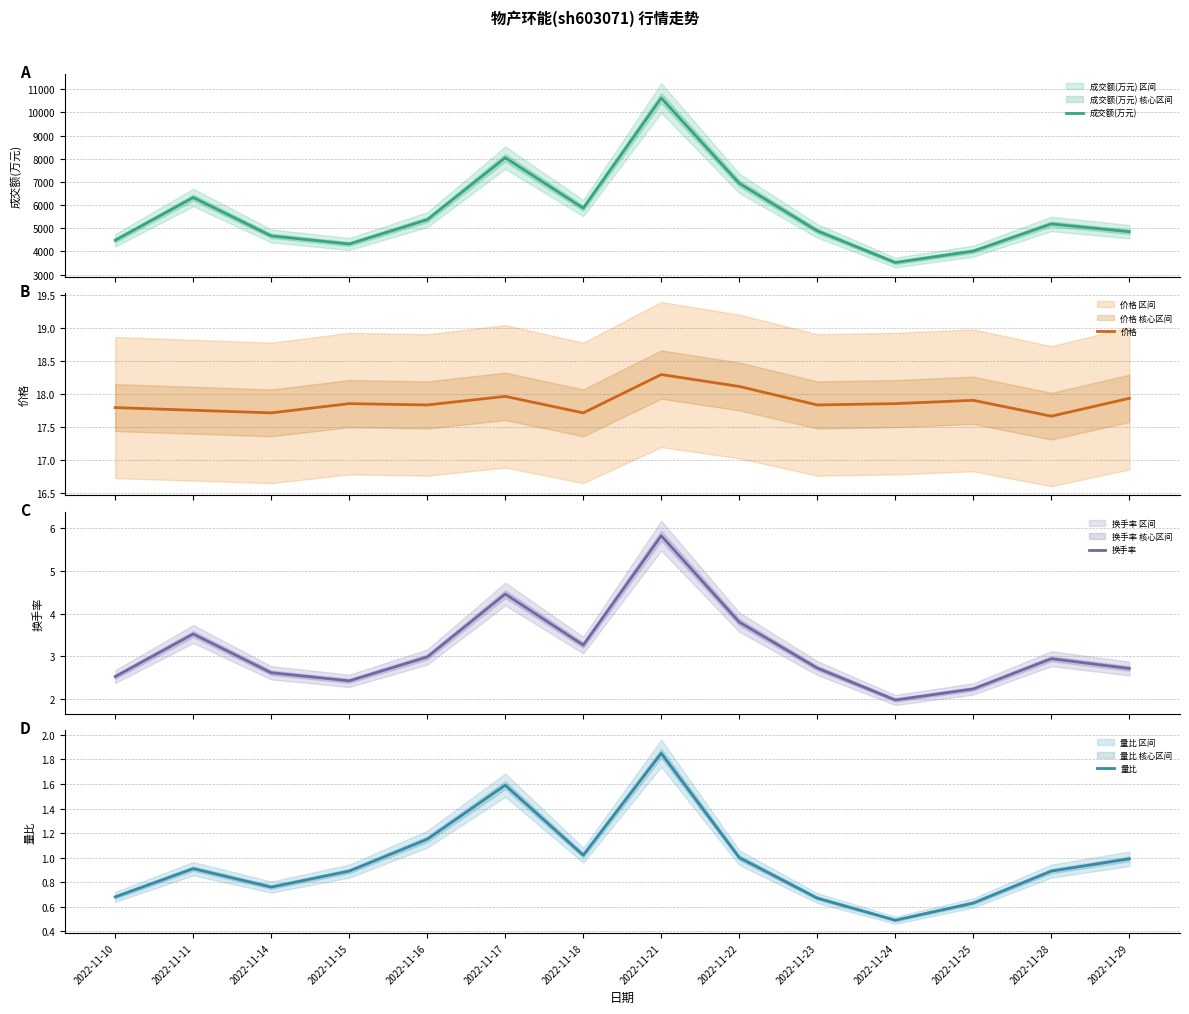

Read the 换手率 value at 2022-11-28.

2.9